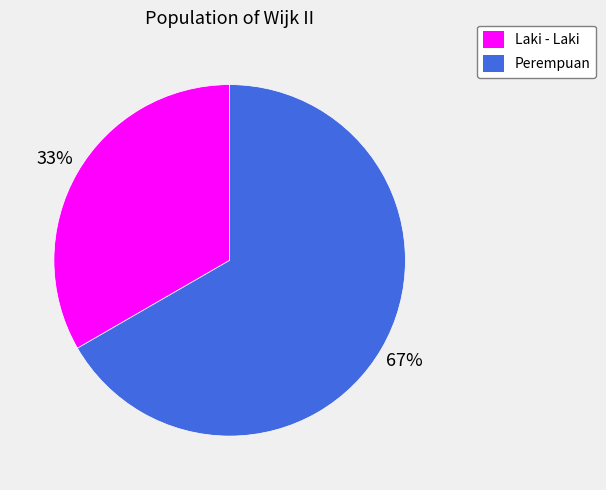

Which category has the biggest portion of the pie?

Perempuan